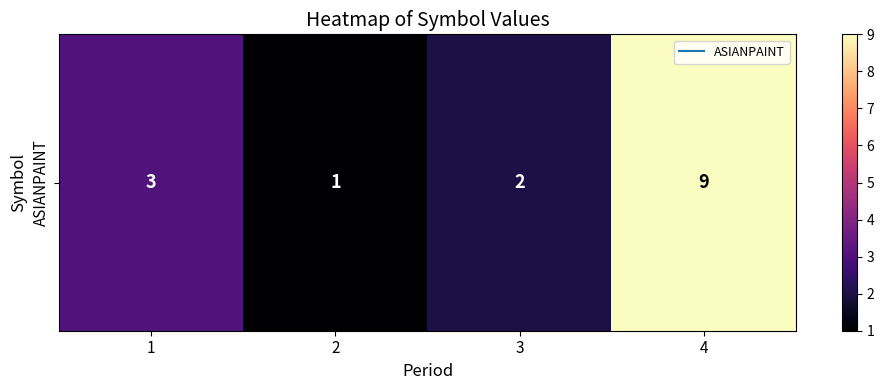

What is the maximum value shown in the chart?

9